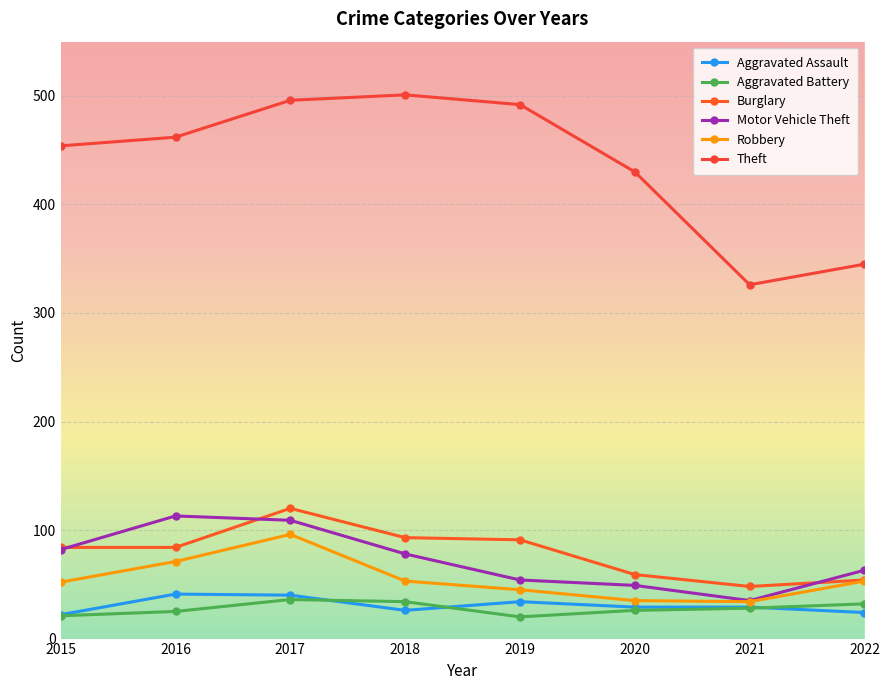

What are all the series names shown in the legend?

Aggravated Assault, Aggravated Battery, Burglary, Motor Vehicle Theft, Robbery, Theft